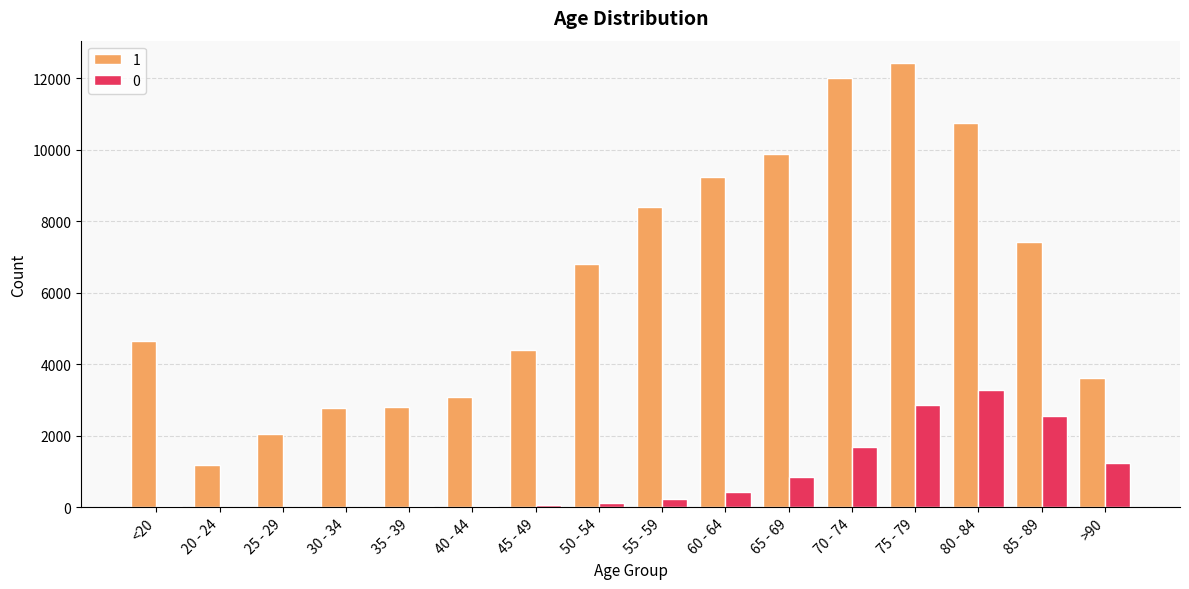

What are all the series names shown in the legend?

1, 0